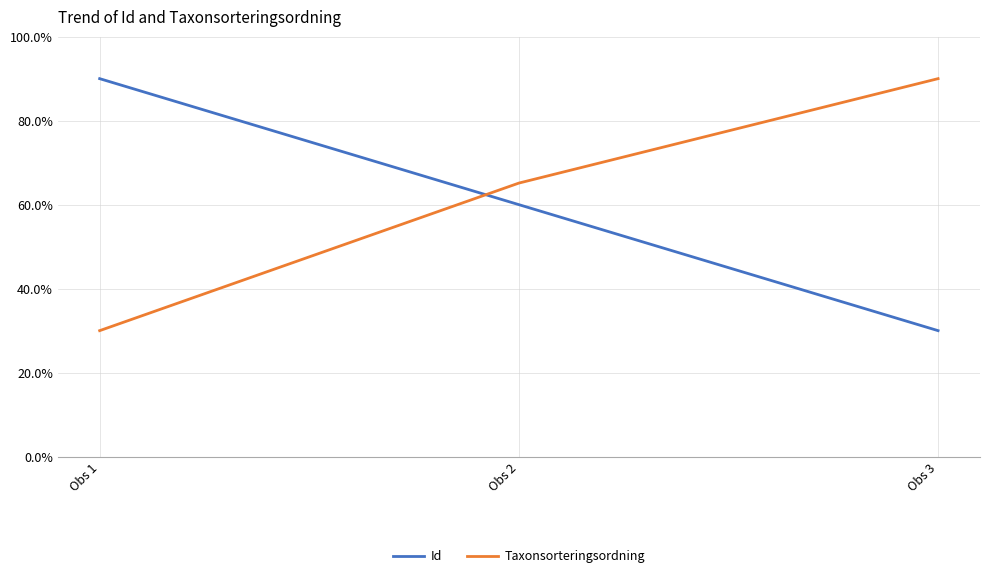

What is the difference between the second highest and minimum values in the Id series?

30.0